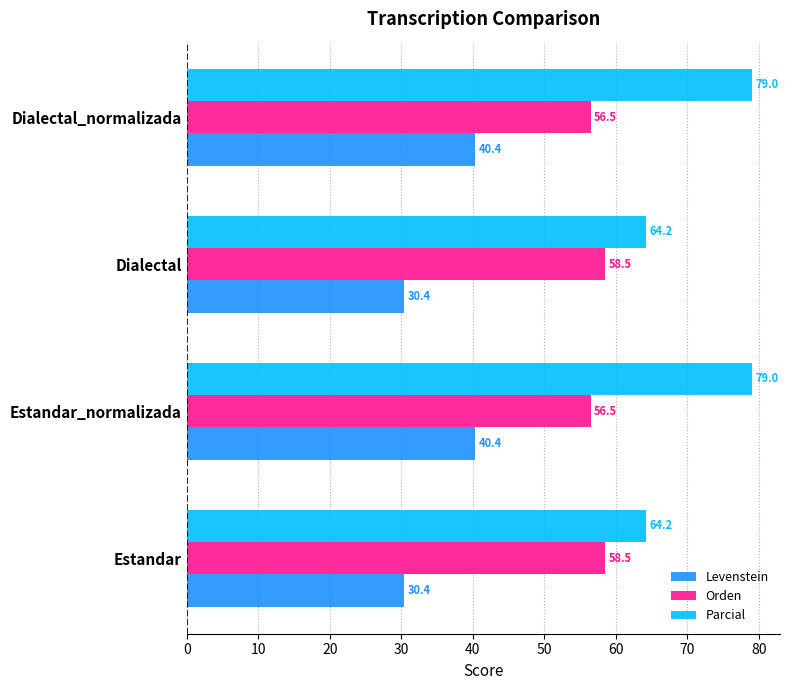

What is the total value across all series at Dialectal?

153.1